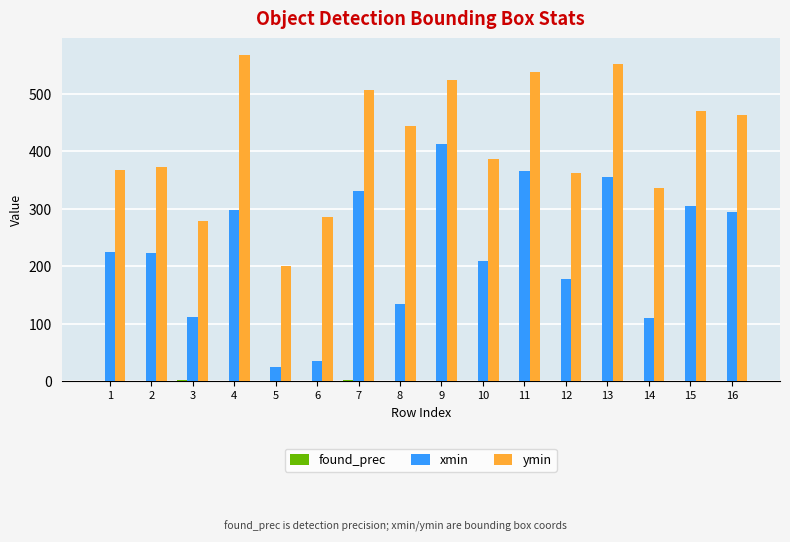

Where is ymin nearest to the value 384?

10